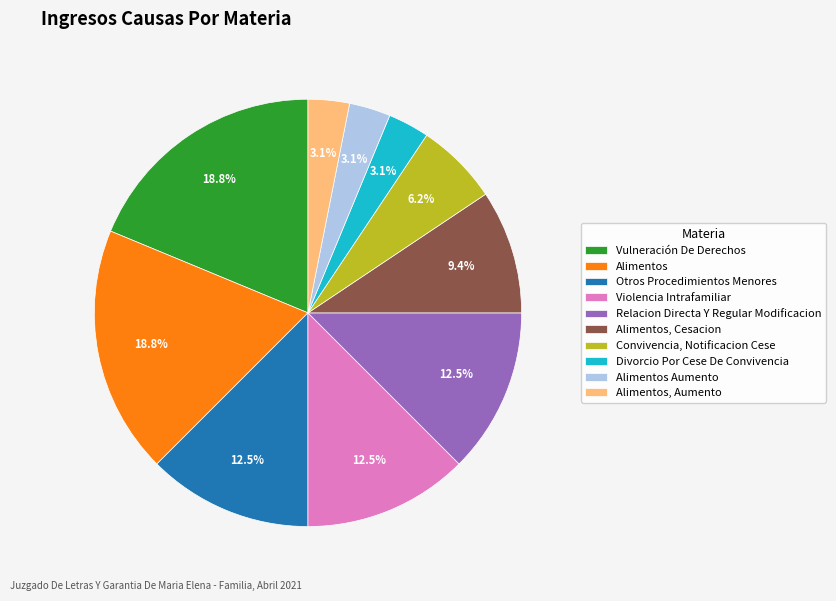

To the nearest percent, what percentage of the pie is Convivencia, Notificacion Cese?

6%